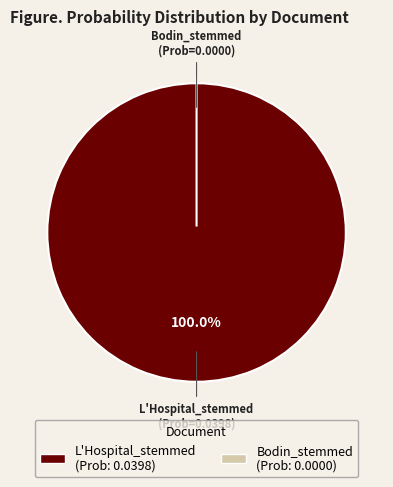

Do L'Hospital_stemmed and Bodin_stemmed together represent more than half of the pie?

Yes